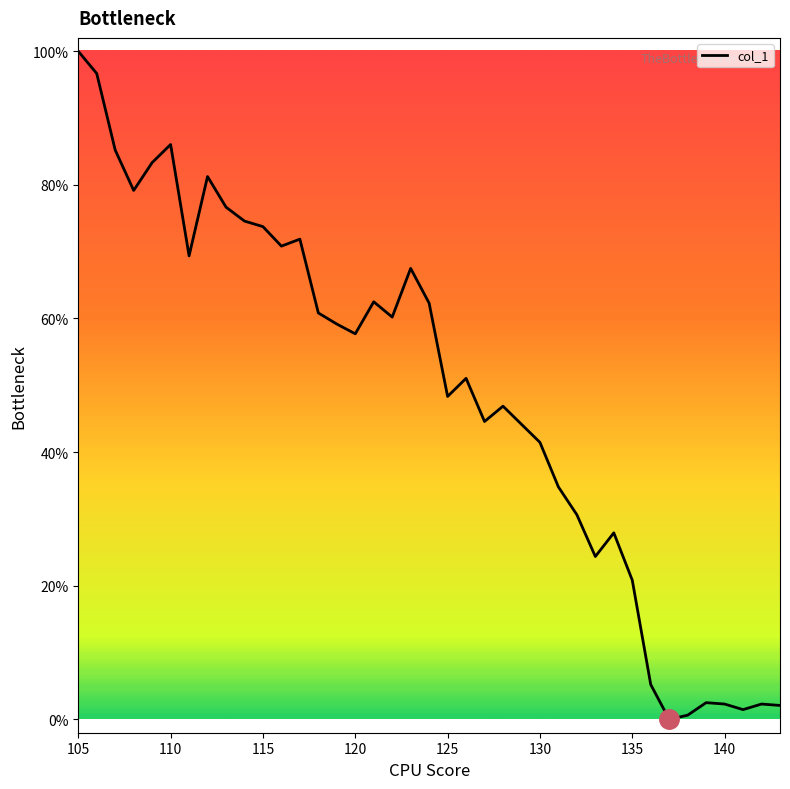

What is the greatest value displayed?

100.0